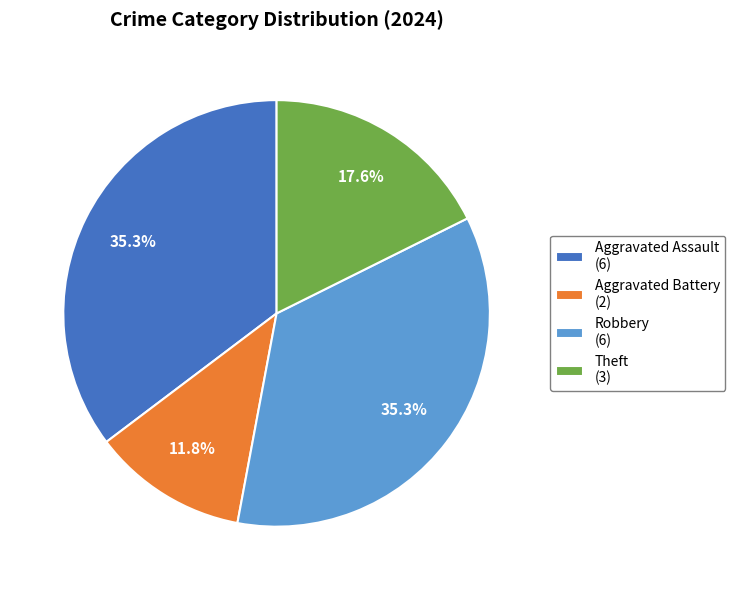

What is the smallest slice in the pie chart?

Aggravated Battery